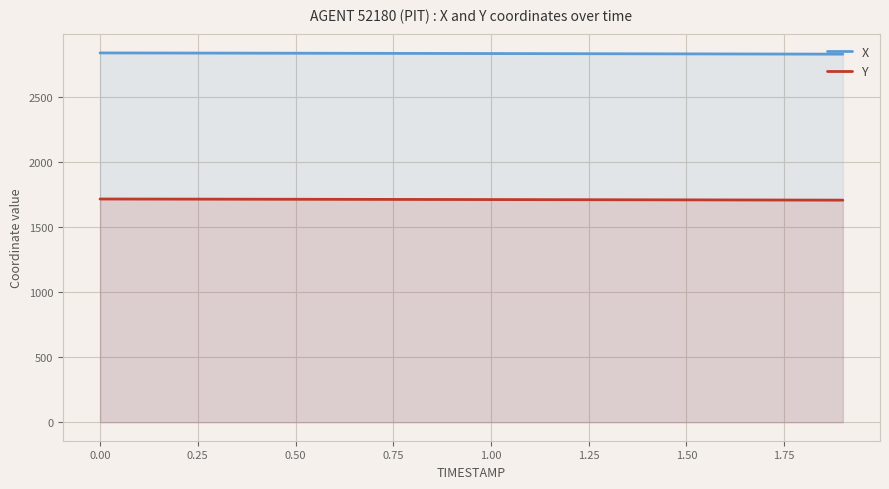

True or false: X and Y intersect in this chart.

False